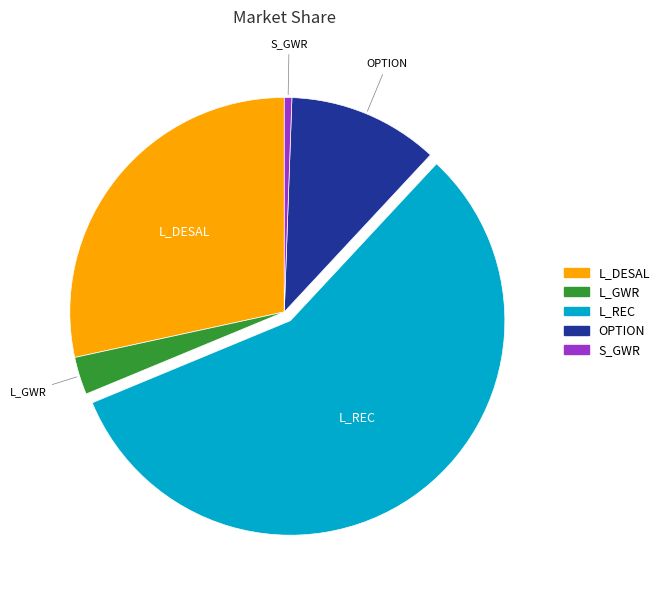

Is there a majority slice in this chart?

Yes